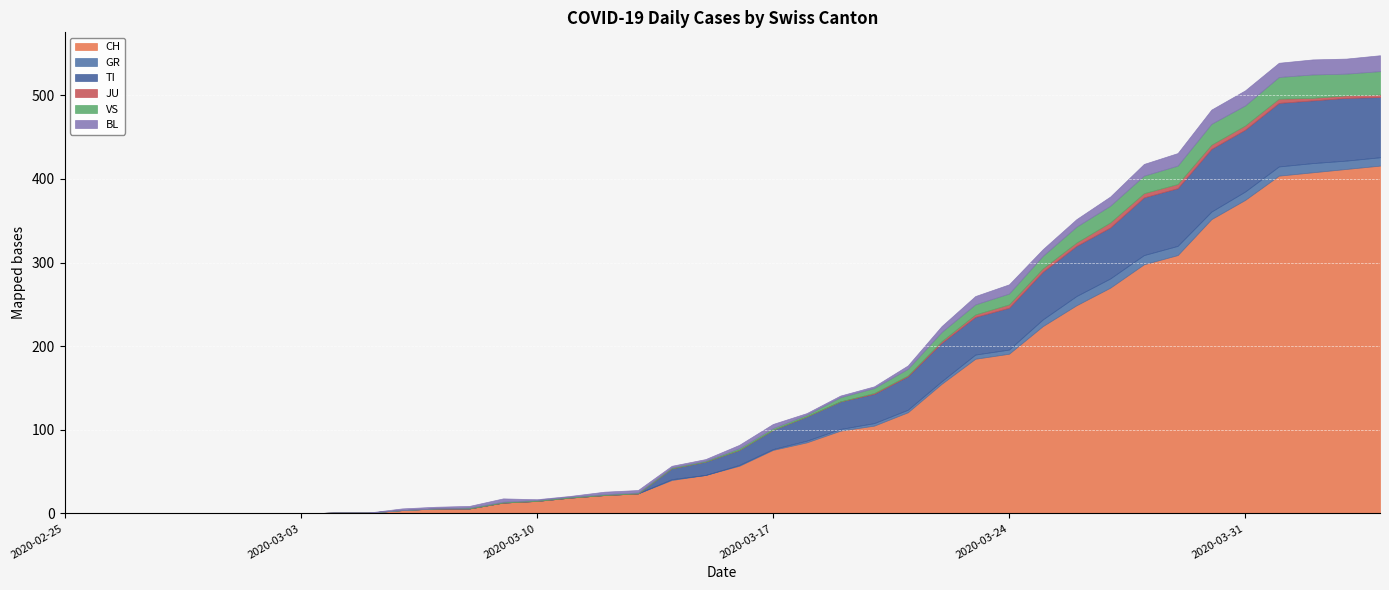

How many data points does each series have?

40